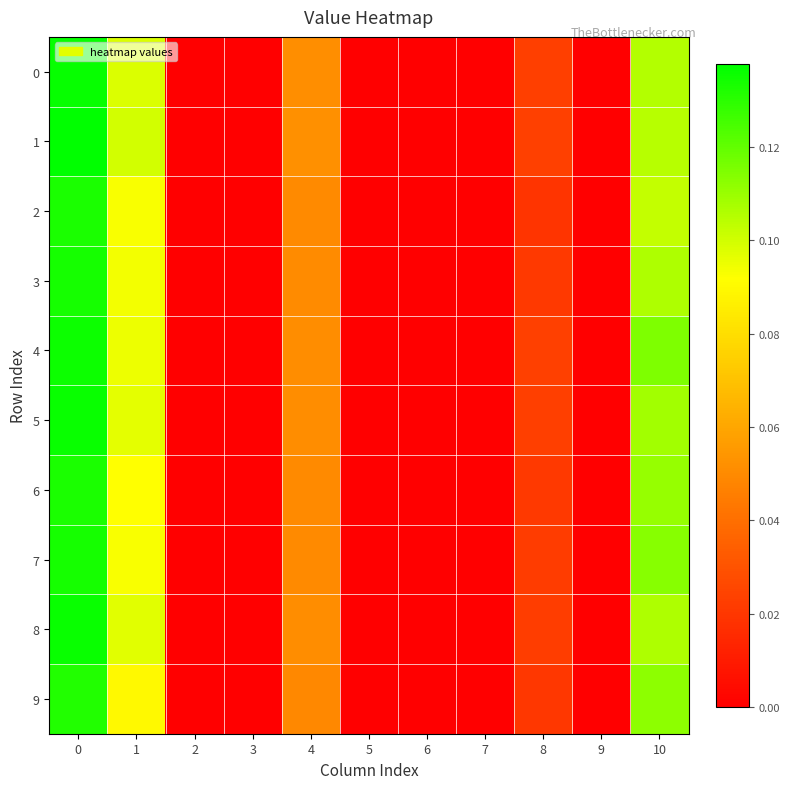

Reading left to right, list all the values displayed in this chart.

0: 0=0.1	1=0.1	2=0.0	3=0.0	4=0.1	5=0.0	6=0.0	7=0.0	8=0.0	9=0.0	10=0.1
1: 0=0.1	1=0.1	2=0.0	3=0.0	4=0.1	5=0.0	6=0.0	7=0.0	8=0.0	9=0.0	10=0.1
2: 0=0.1	1=0.1	2=0.0	3=0.0	4=0.0	5=0.0	6=0.0	7=0.0	8=0.0	9=0.0	10=0.1
3: 0=0.1	1=0.1	2=0.0	3=0.0	4=0.1	5=0.0	6=0.0	7=0.0	8=0.0	9=0.0	10=0.1
4: 0=0.1	1=0.1	2=0.0	3=0.0	4=0.1	5=0.0	6=0.0	7=0.0	8=0.0	9=0.0	10=0.1
5: 0=0.1	1=0.1	2=0.0	3=0.0	4=0.1	5=0.0	6=0.0	7=0.0	8=0.0	9=0.0	10=0.1
6: 0=0.1	1=0.1	2=0.0	3=0.0	4=0.0	5=0.0	6=0.0	7=0.0	8=0.0	9=0.0	10=0.1
7: 0=0.1	1=0.1	2=0.0	3=0.0	4=0.0	5=0.0	6=0.0	7=0.0	8=0.0	9=0.0	10=0.1
8: 0=0.1	1=0.1	2=0.0	3=0.0	4=0.1	5=0.0	6=0.0	7=0.0	8=0.0	9=0.0	10=0.1
9: 0=0.1	1=0.1	2=0.0	3=0.0	4=0.0	5=0.0	6=0.0	7=0.0	8=0.0	9=0.0	10=0.1